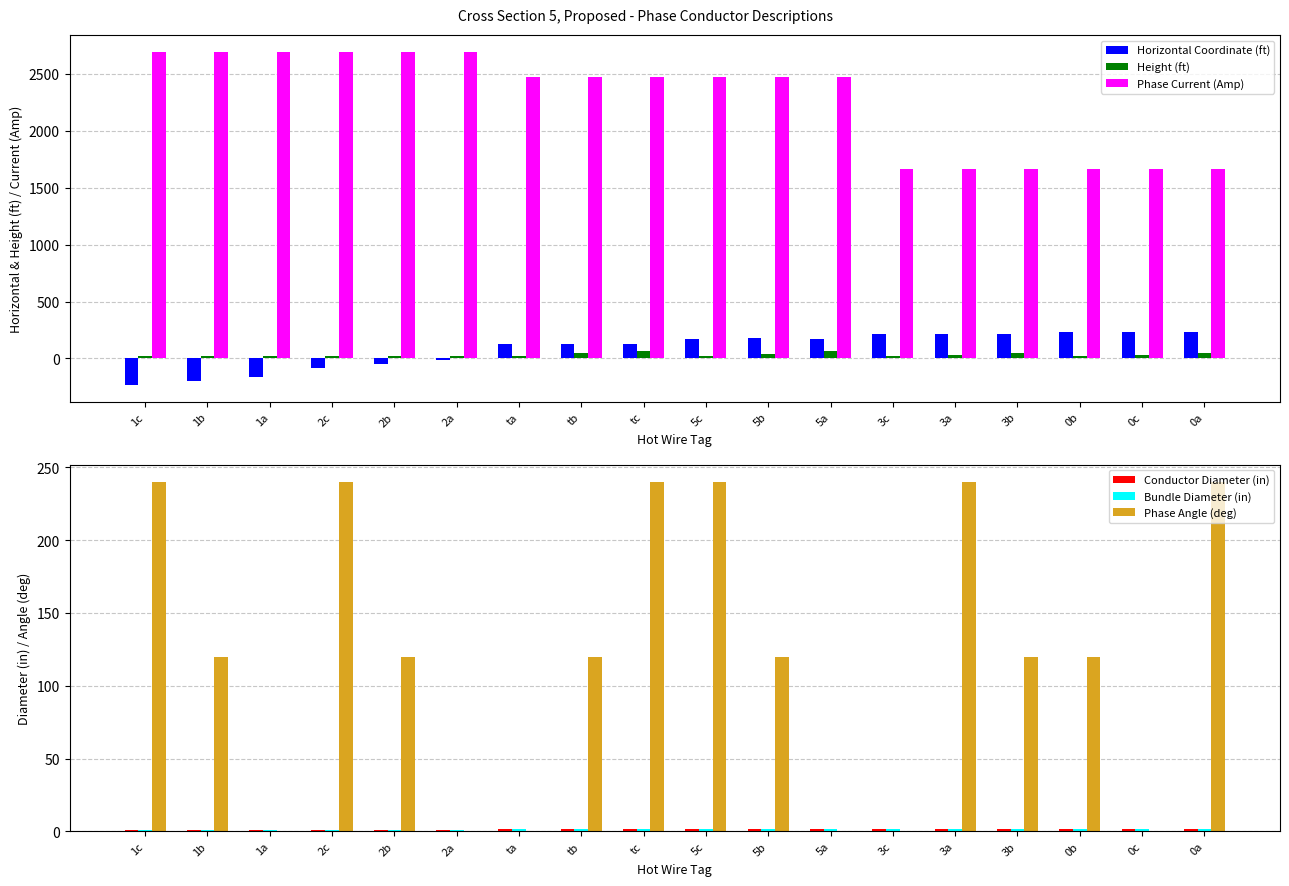

Rank the series at 0b from lowest to highest value.

Conductor Diameter (in), Bundle Diameter (in), Height (ft), Phase Angle (deg), Horizontal Coordinate (ft), Phase Current (Amp)